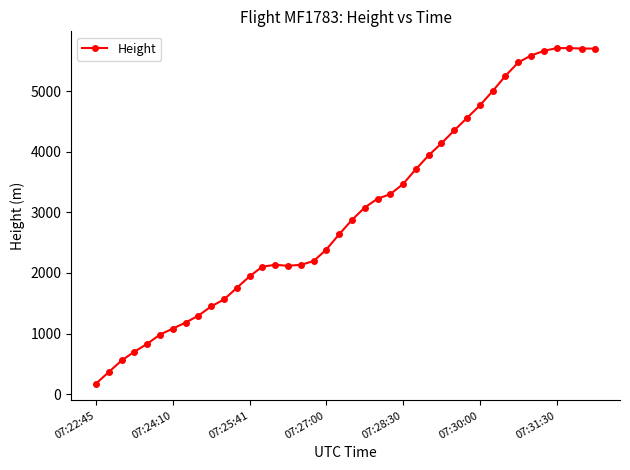

What is the value of the 16th point from the left?

2118.4